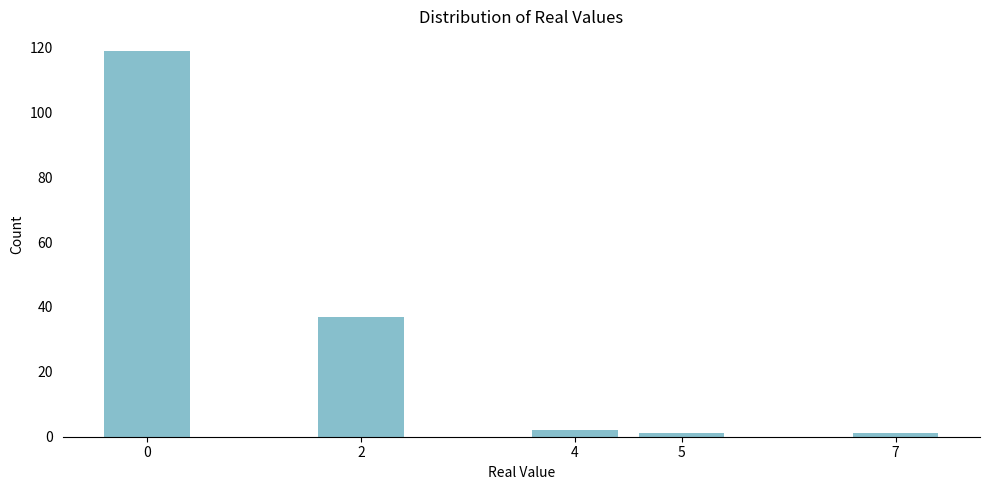

Reading left to right, extract all data points from this chart.

0=119	2=37	4=2	5=1	7=1